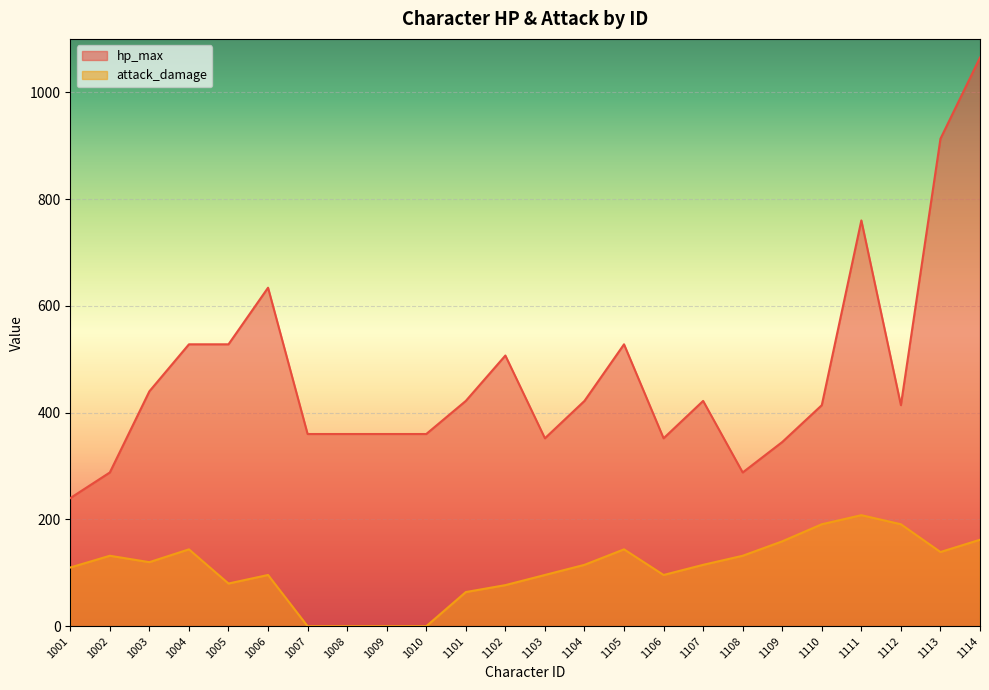

Rank the series by their maximum value, from highest to lowest.

hp_max, attack_damage